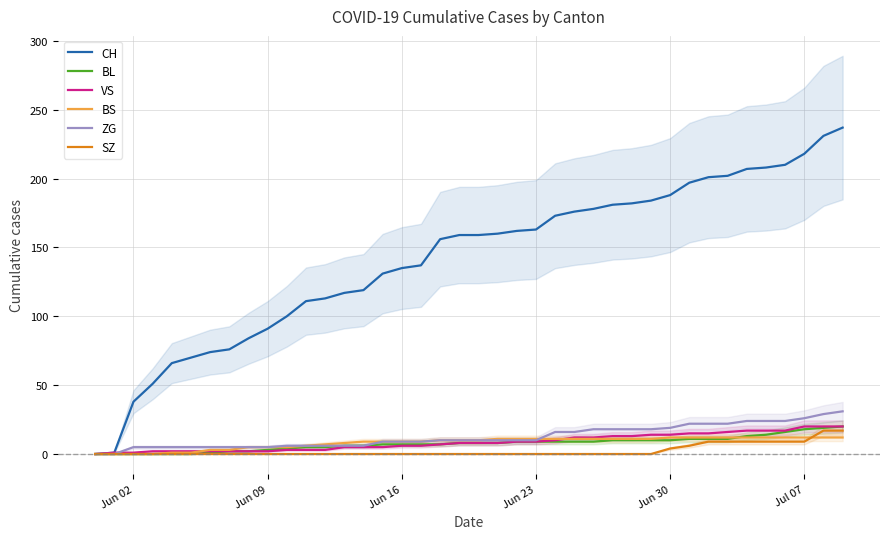

How many positive values does the BS series have?

36